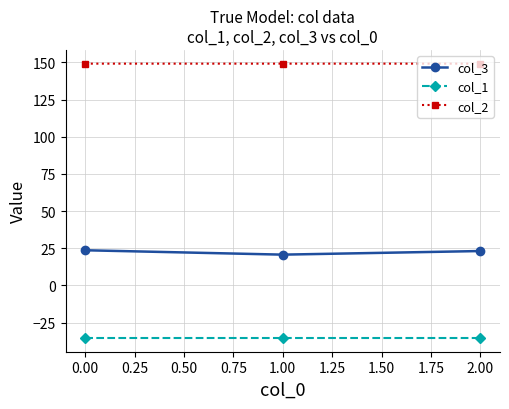

What is the total value across all series at 0.00?

137.5